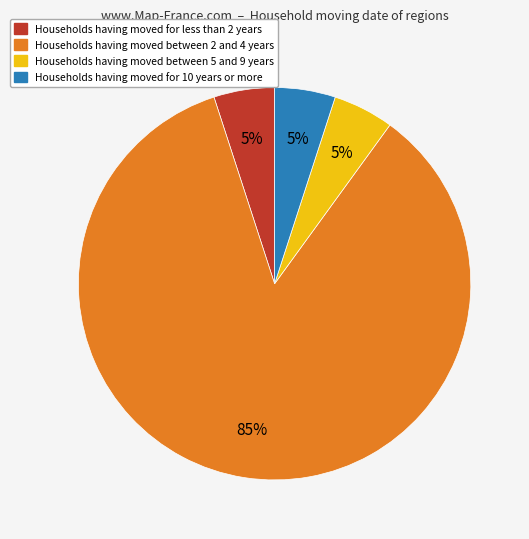

To the nearest percent, what is the average slice percentage?

25%